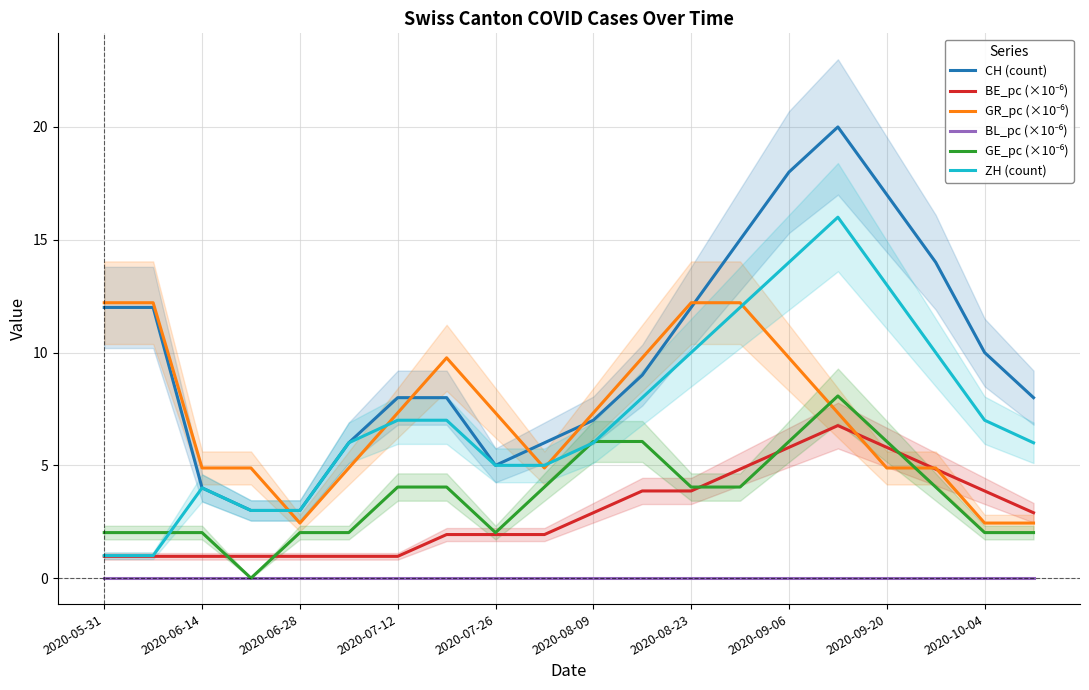

What is the highest value of the BE_pc (×10⁻⁶) series?

6.8